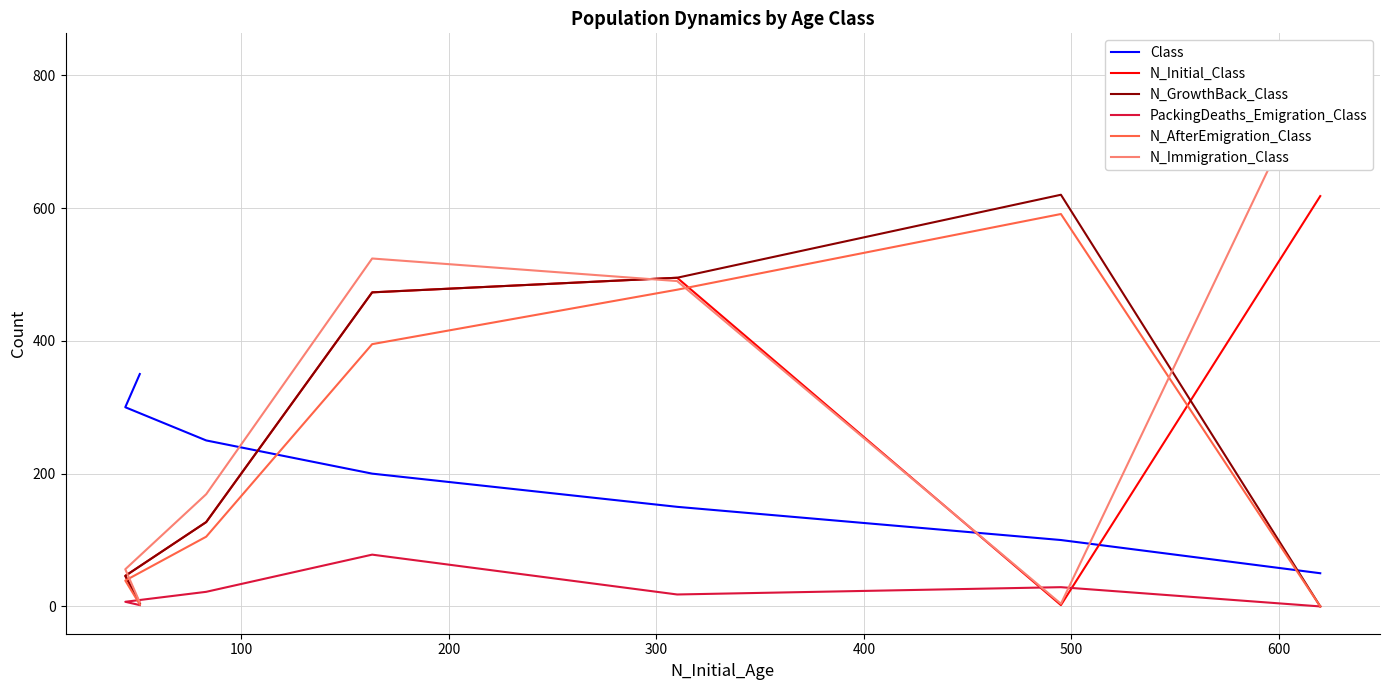

How many values in the N_Immigration_Class series exceed 169?

3